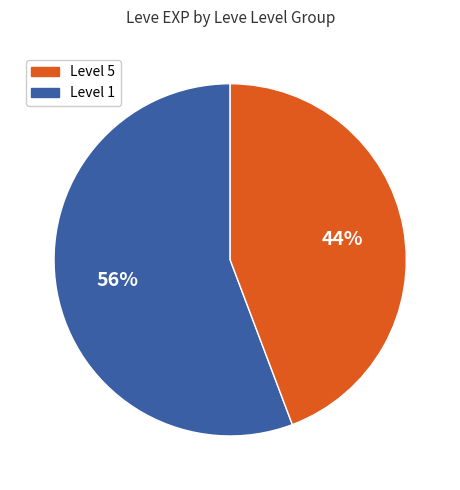

To the nearest percent, what is the average slice percentage?

50%